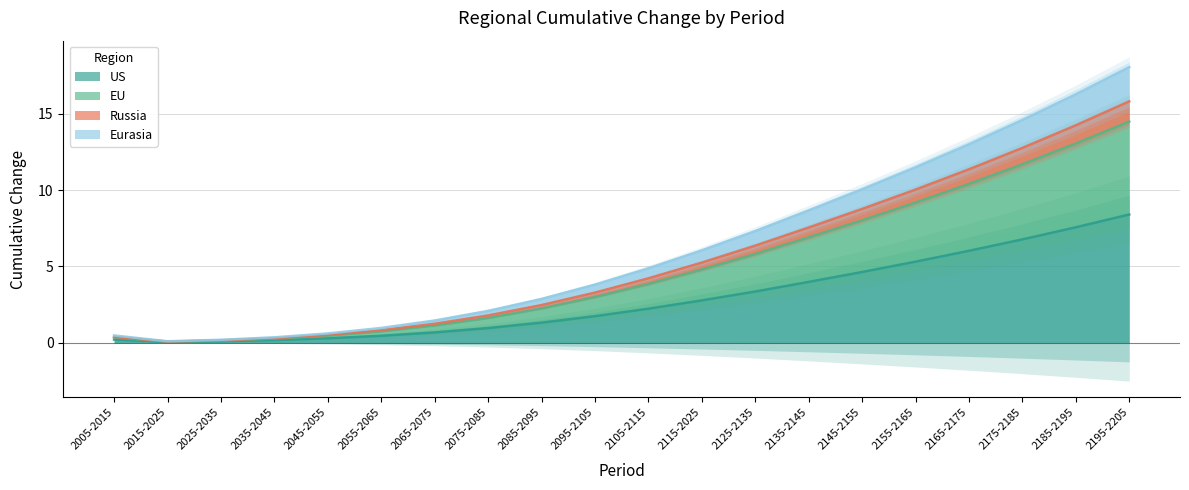

Does the chart display data point markers on the line(s)?

No